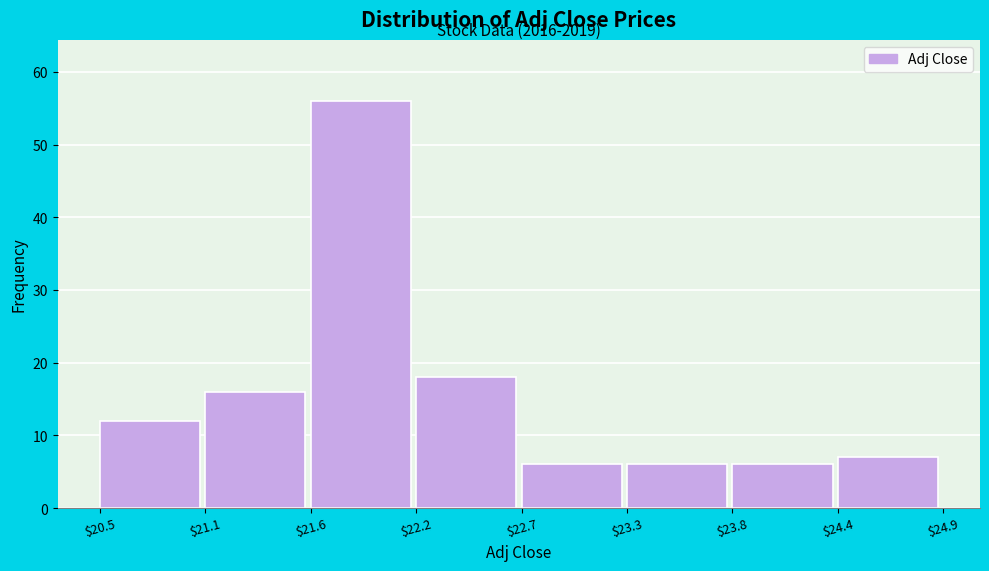

Reading left to right, transcribe all the data shown in this chart.

12	16	56	18	6	6	6	7